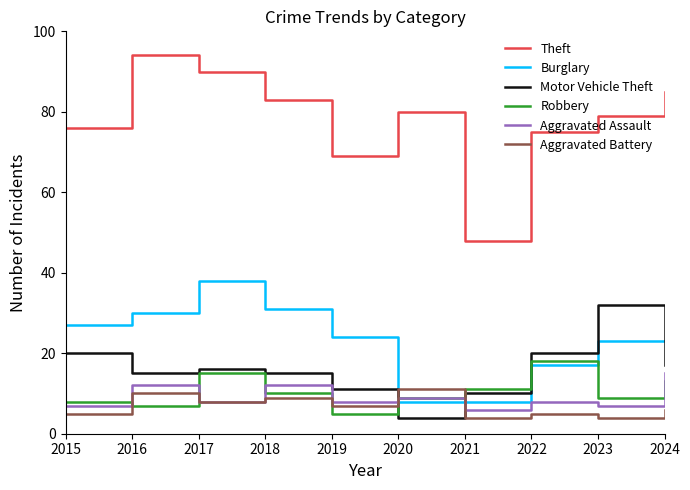

Which series has the largest range (max minus min)?

Theft